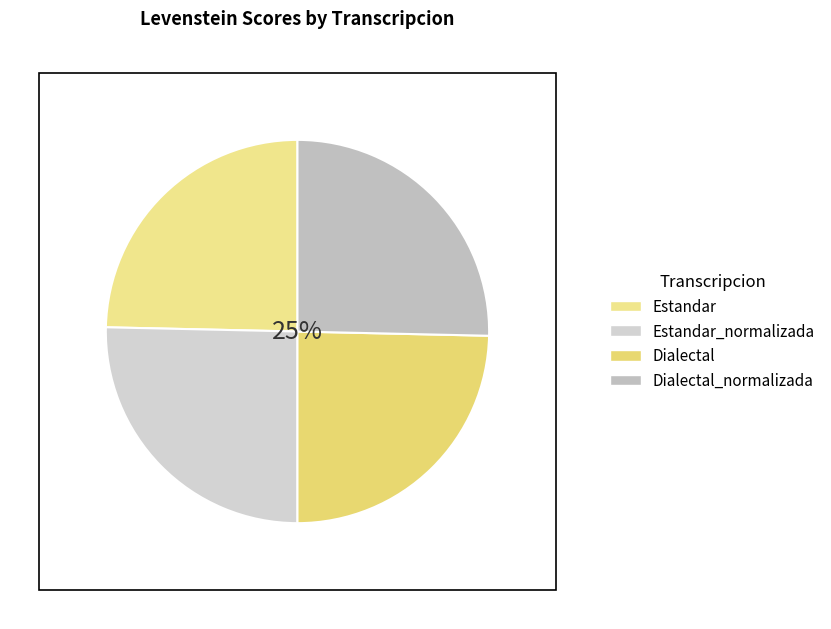

Does any single category account for the majority?

No